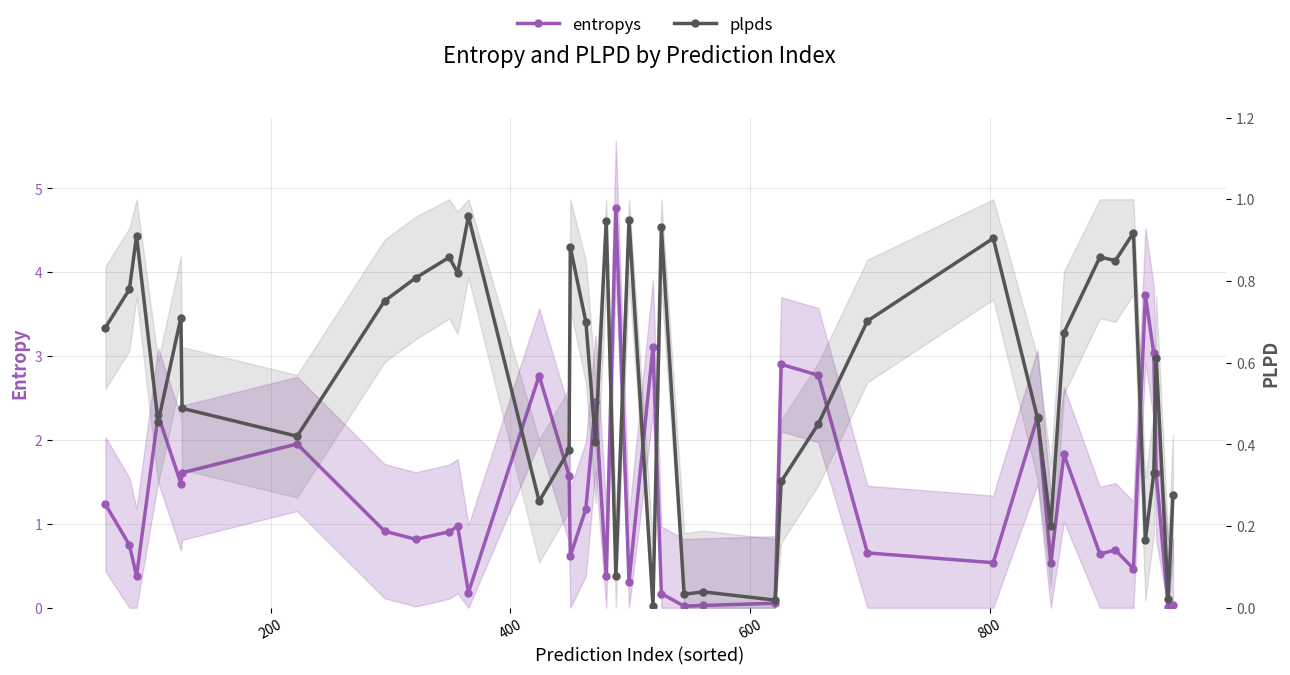

What are all the series names shown in the legend?

entropys, plpds